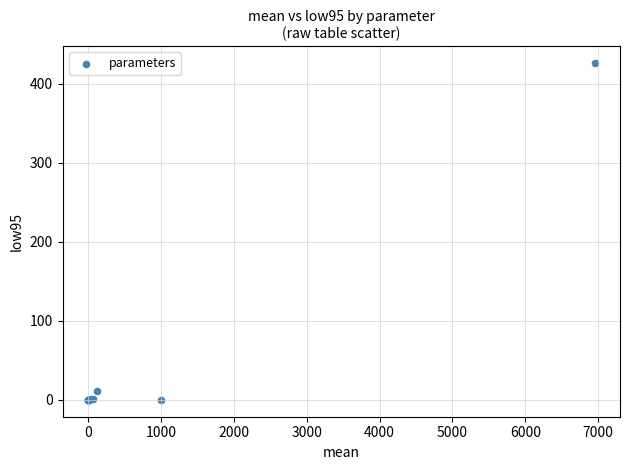

What Y value in the scatter plot is closest to 212?

11.1